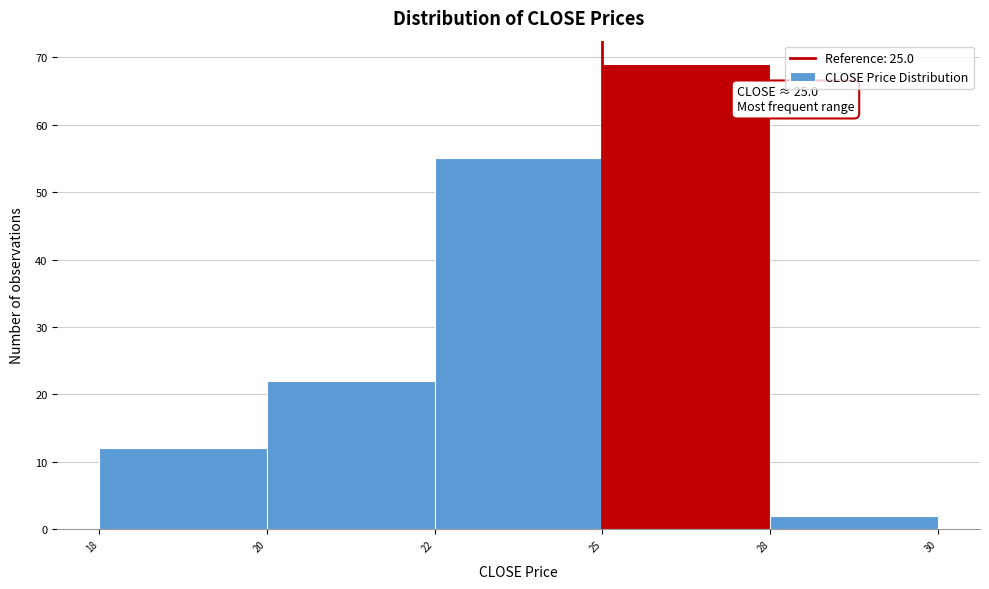

Reading right to left, what are all the values shown in this chart?

2	69	55	22	12